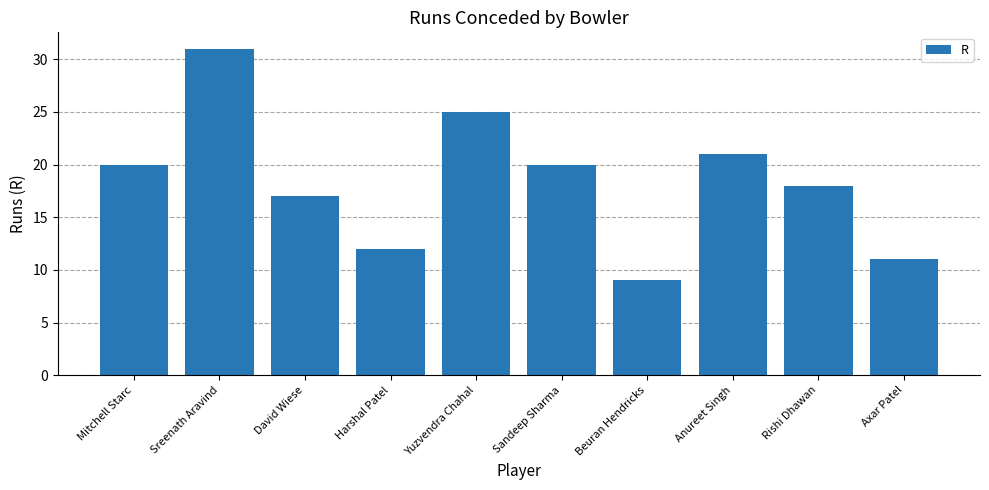

Reading right to left, what are all the values shown in this chart?

Axar Patel=11	Rishi Dhawan=18	Anureet Singh=21	Beuran Hendricks=9	Sandeep Sharma=20	Yuzvendra Chahal=25	Harshal Patel=12	David Wiese=17	Sreenath Aravind=31	Mitchell Starc=20